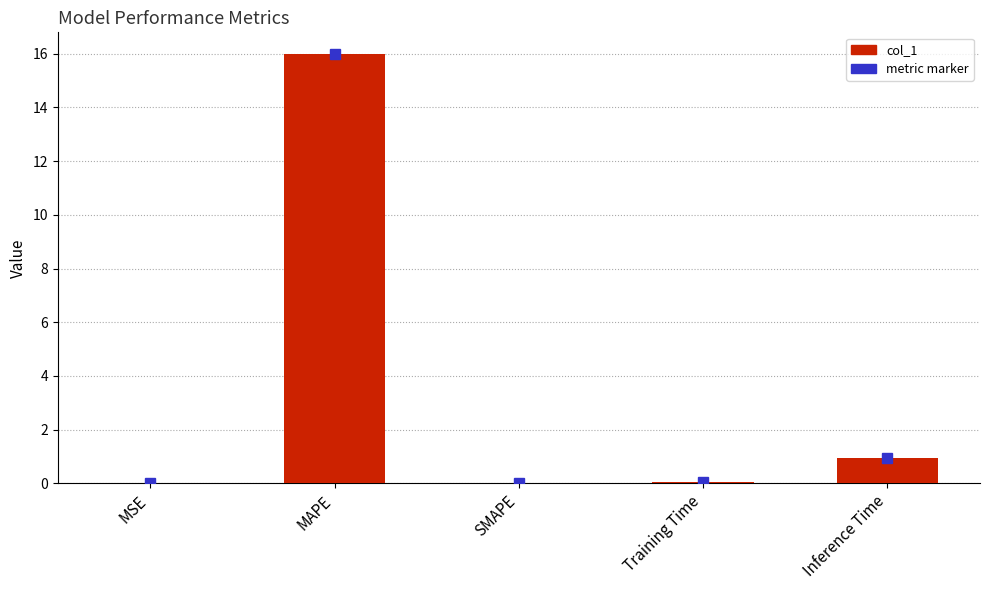

True or false: the data shows 0.0 at SMAPE.

True